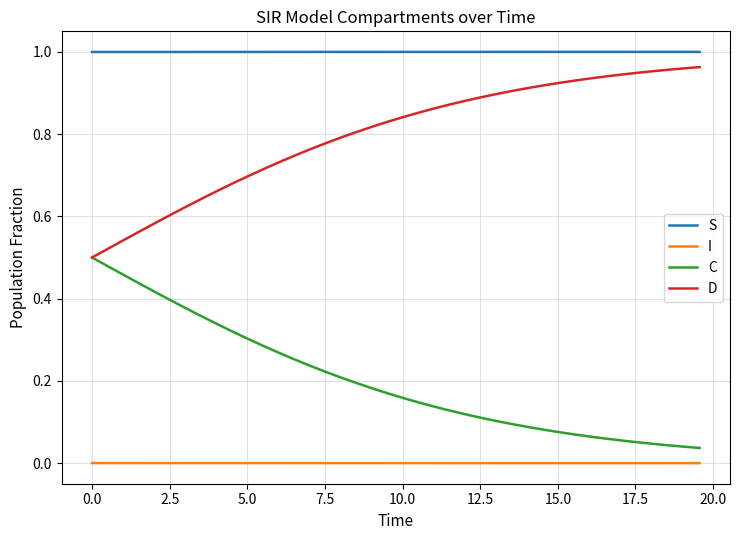

Which series has the largest total across all categories?

S